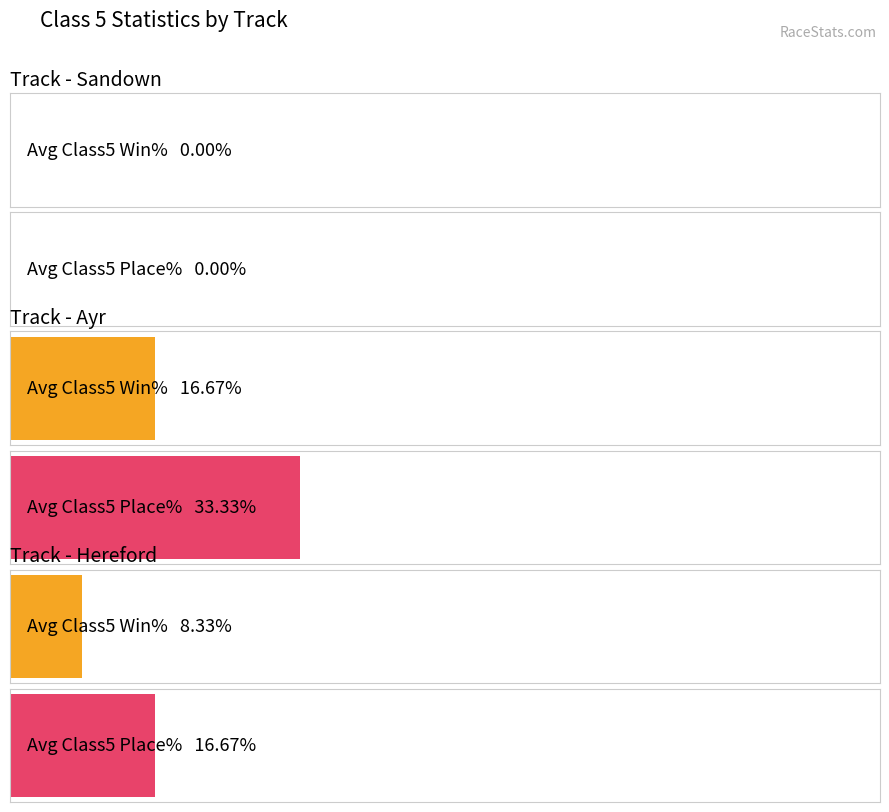

Are the bars horizontal?

Yes